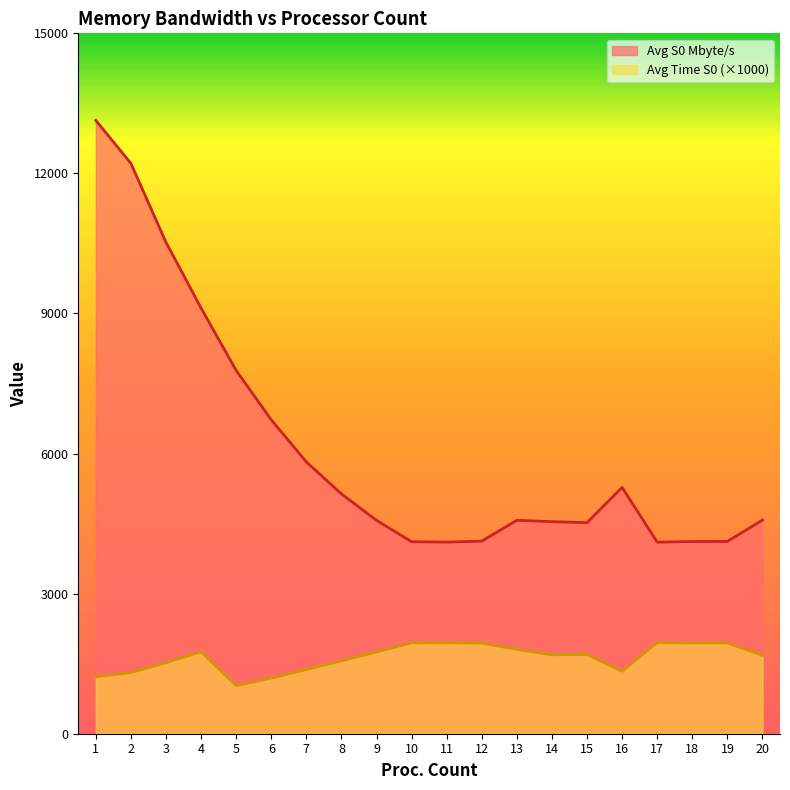

At which label does Avg Time S0 reach its minimum?

5